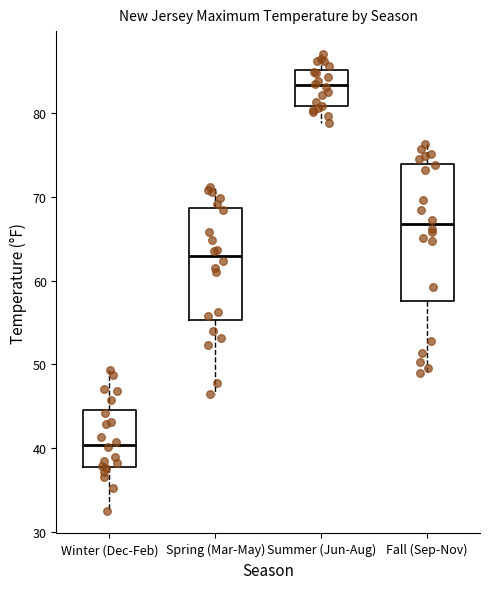

Comparing the boxes themselves (not the whiskers), which one is the tallest?

Fall (Sep-Nov)